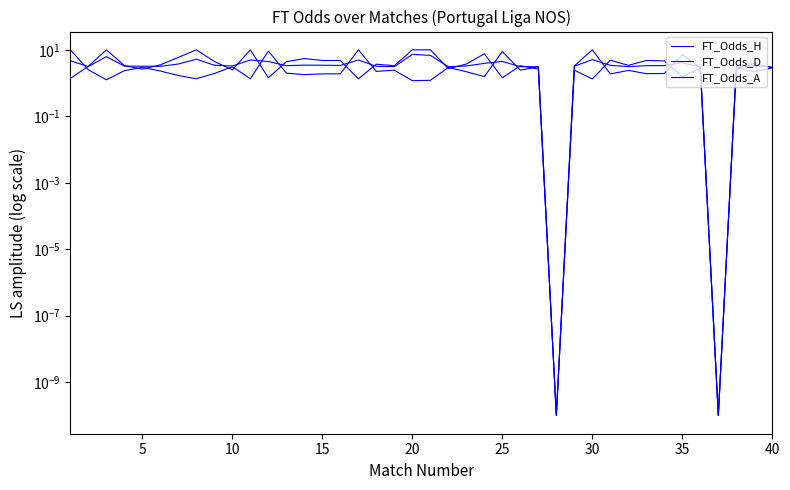

In FT_Odds_D, how many points are lower than both neighbors (excluding endpoints)?

10